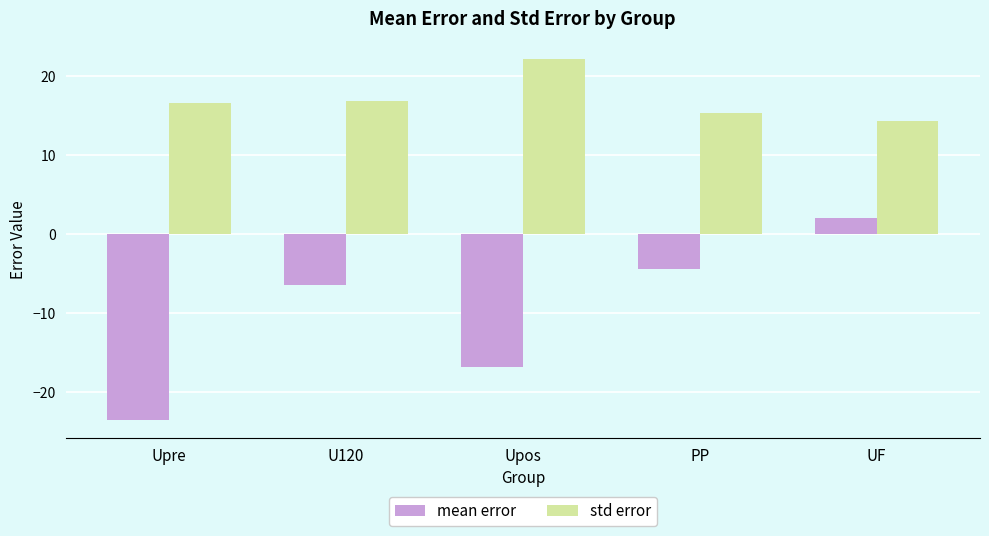

Where is mean error nearest to the value -10?

U120